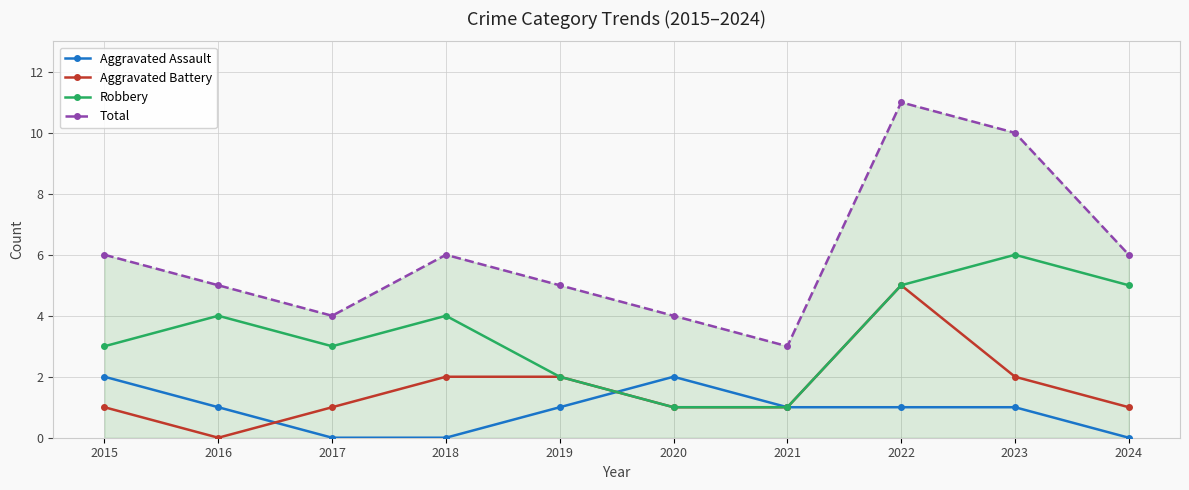

What is the maximum value for Aggravated Battery?

5